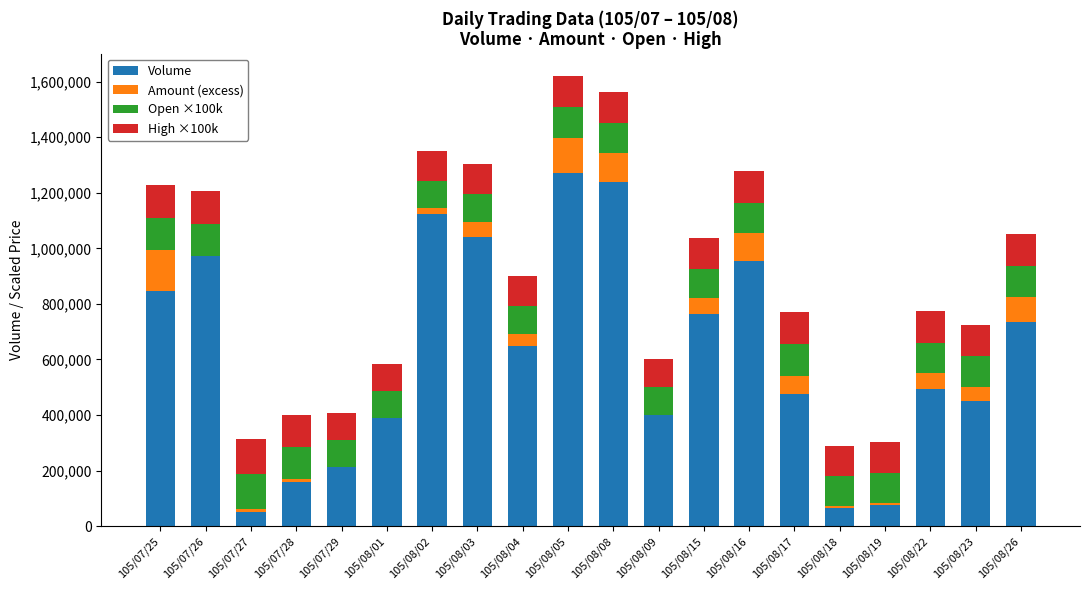

What is the highest value of the Volume series?

1272000